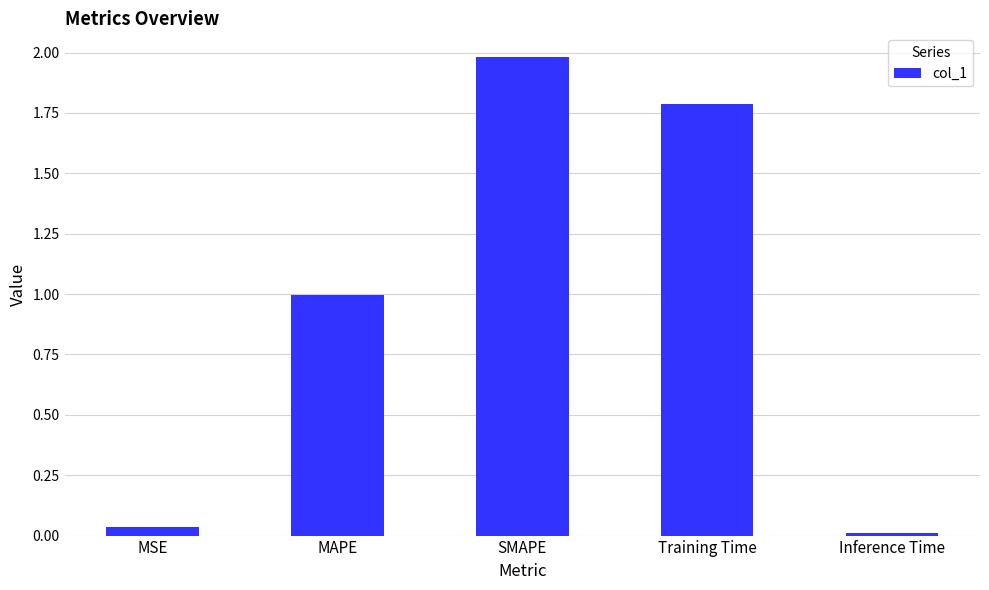

What is the label of the 5th bar from the left?

Inference Time